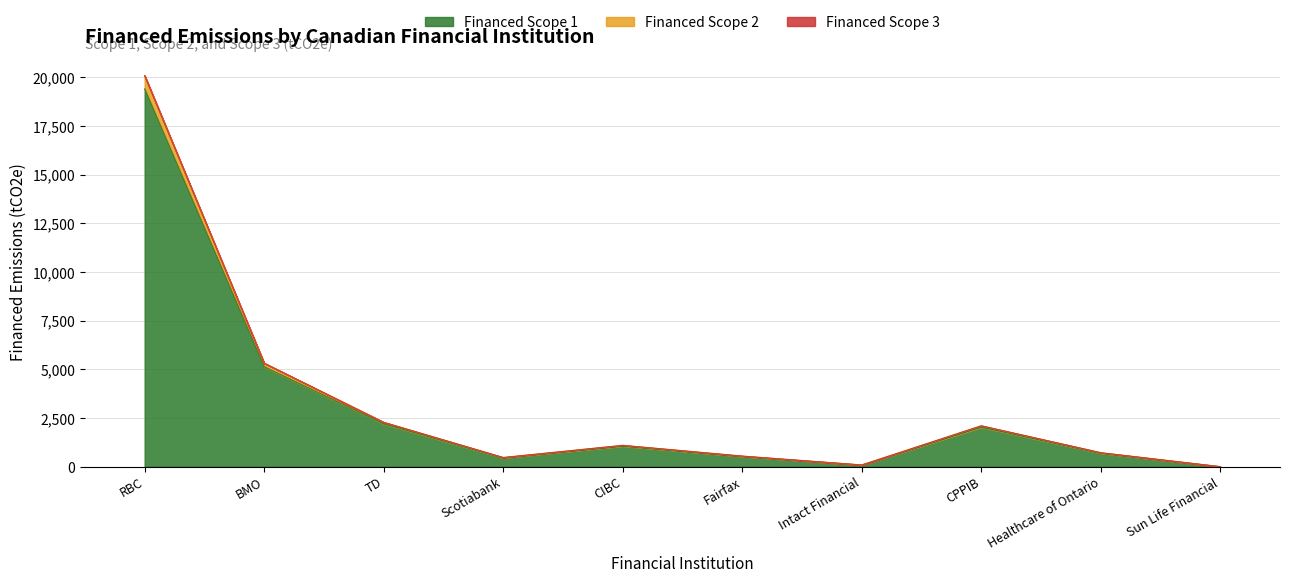

How many lines are shown in the chart?

3